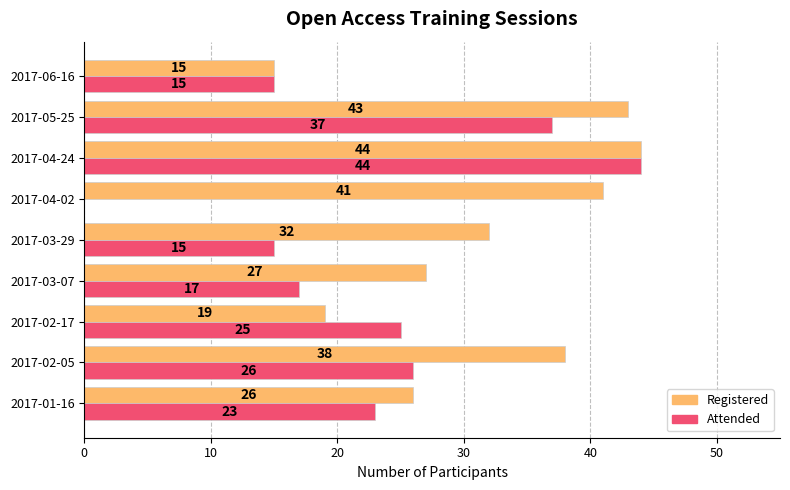

Which category has the highest value in the Attended series?

2017-04-24